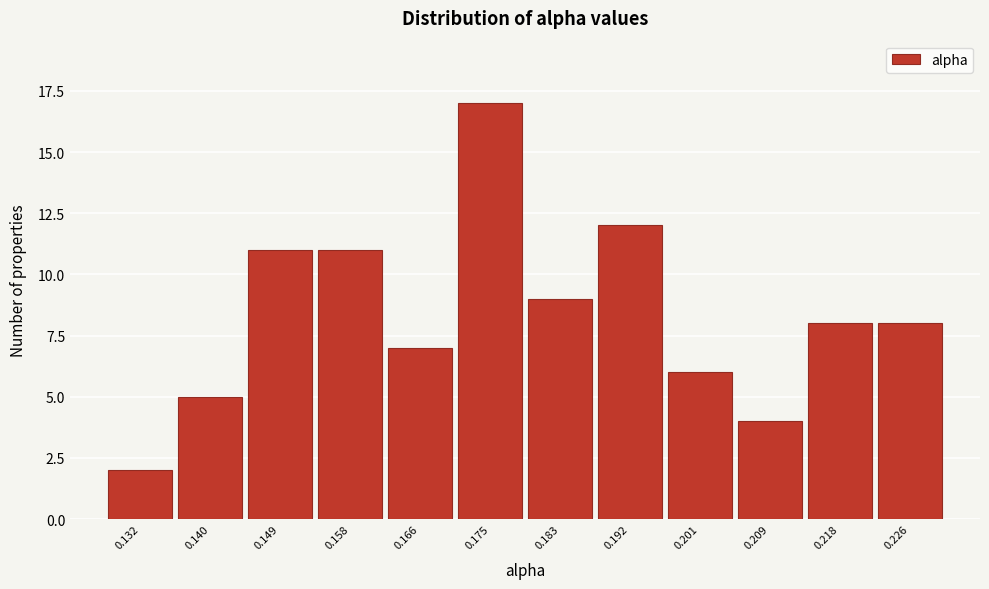

Reading right to left, transcribe all the data shown in this chart.

0.226=8	0.218=8	0.209=4	0.201=6	0.192=12	0.183=9	0.175=17	0.166=7	0.158=11	0.149=11	0.140=5	0.132=2